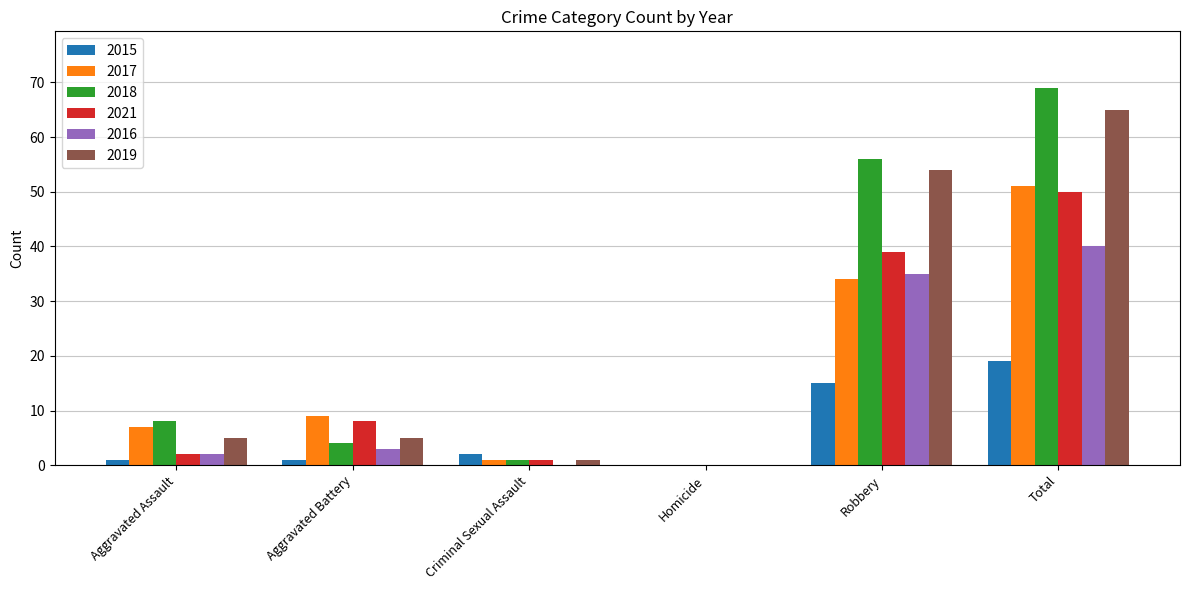

What is the sum of all 2017 values?

102